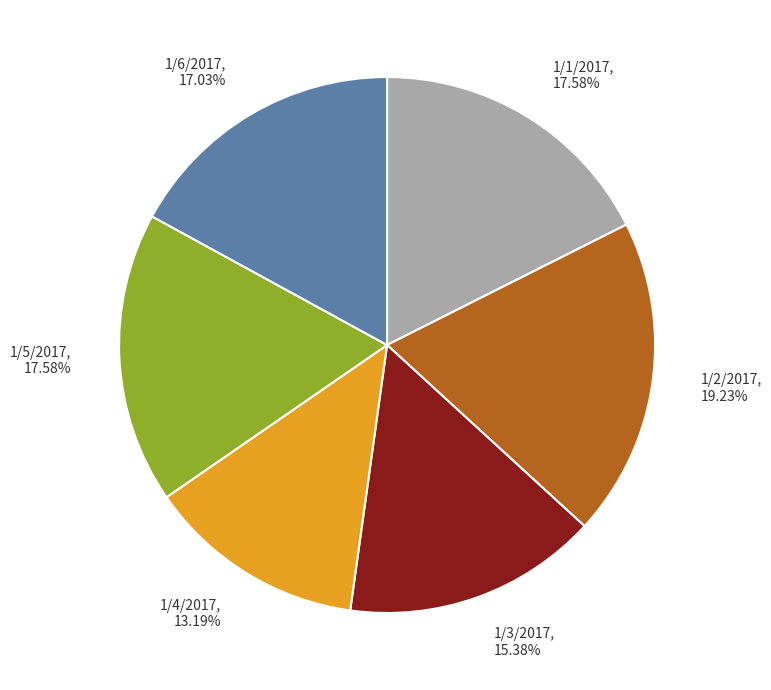

Between 1/6/2017 and 1/4/2017, which is larger?

1/6/2017